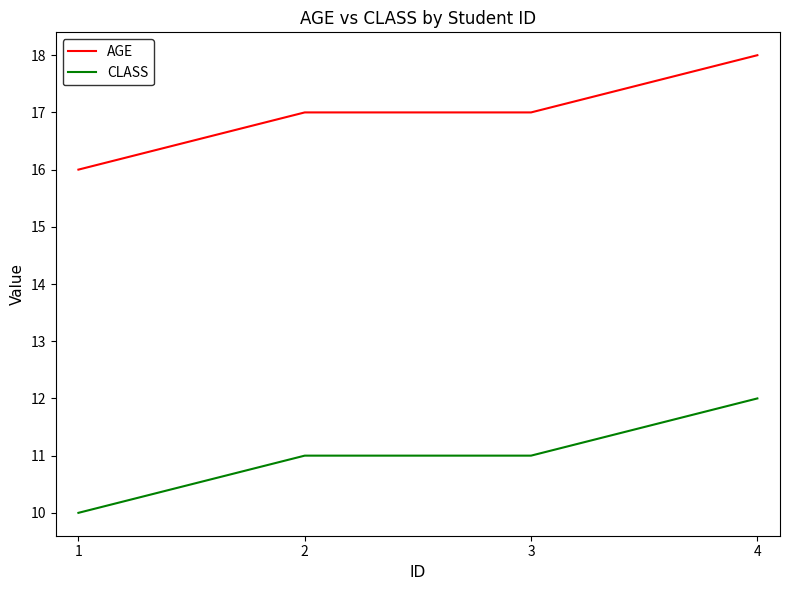

Which series has the largest total across all categories?

AGE